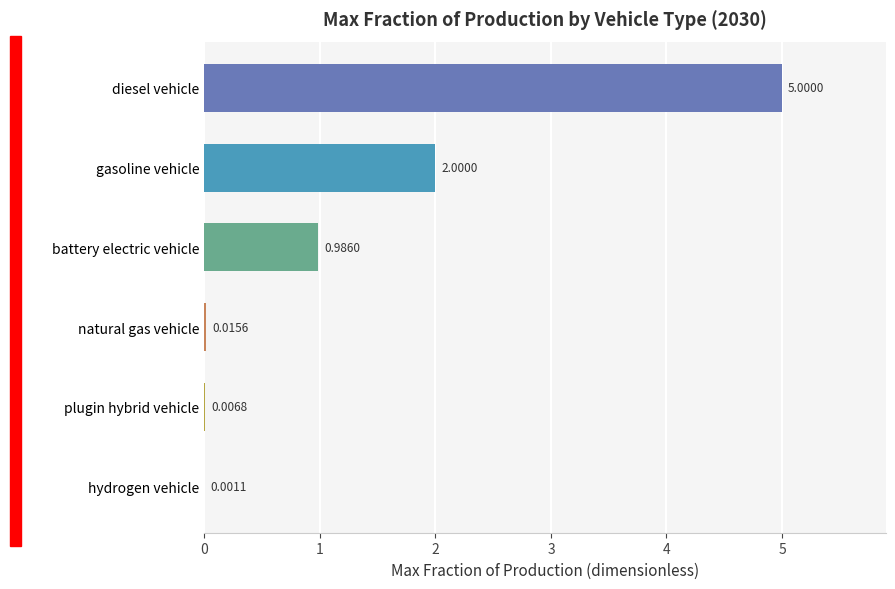

What is the change in value from battery electric vehicle to gasoline vehicle?

+1.0